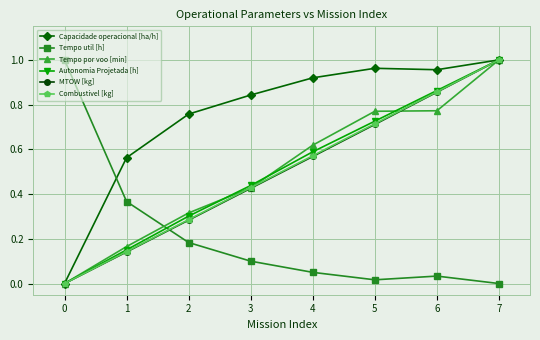

What is the sum of all Autonomia Projetada [h] values?

4.1